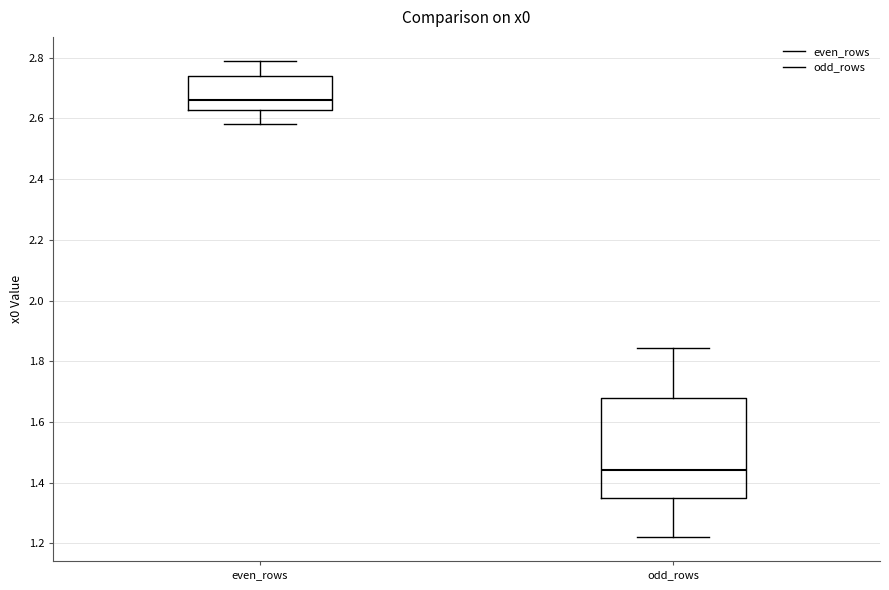

Reading left to right, transcribe this box plot: for each box, give where its median line is, the range the box spans, and where its two whiskers end, as read against the y-axis. The values are not printed on the chart, so give them approximately, as read against the axis.

even_rows: median 2.66, box 2.62 to 2.74, whiskers 2.58 to 2.80
odd_rows: median 1.44, box 1.34 to 1.68, whiskers 1.22 to 1.84